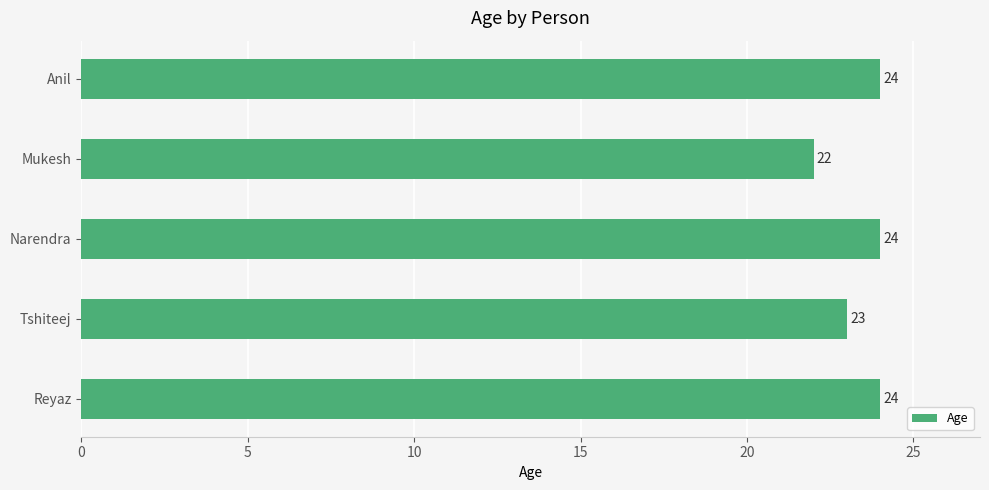

Is it true that the value at Narendra is 24?

True